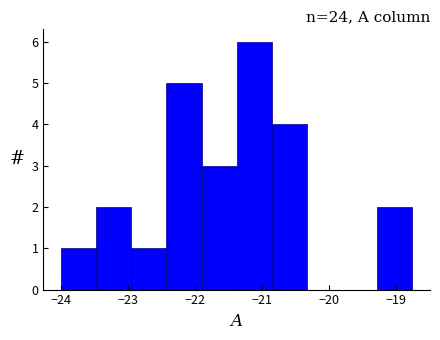

Over which range of the x-axis is the bar tallest?

-21.4 to -20.9